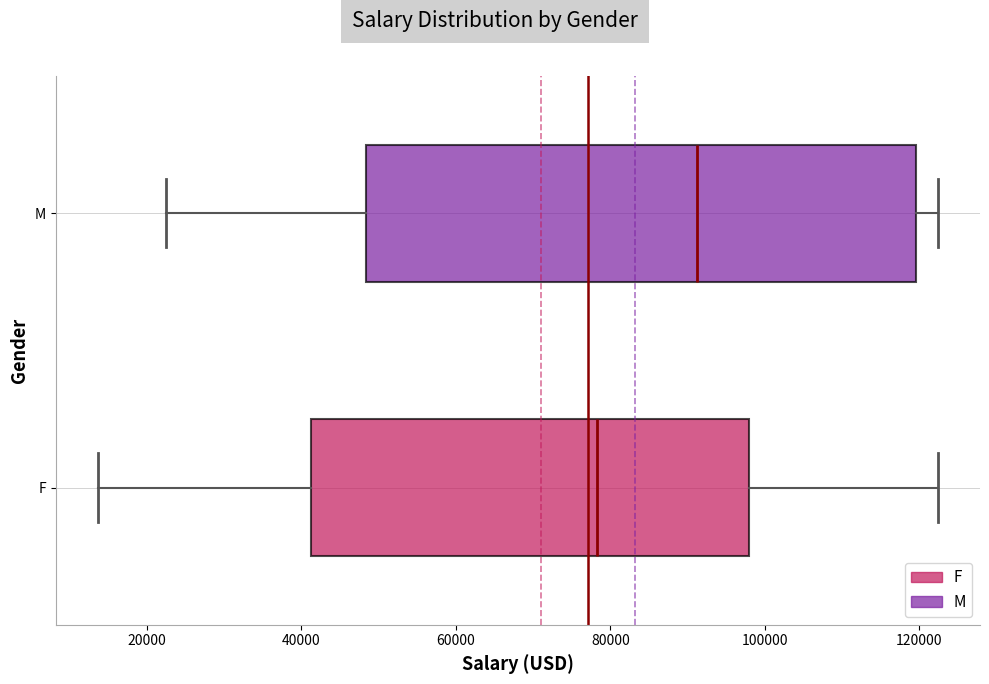

Which box has the furthest to the left median line?

F